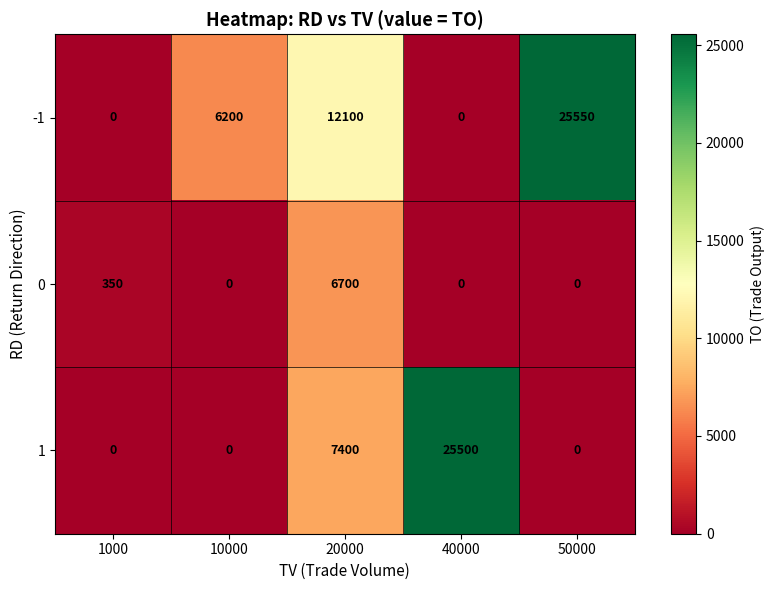

Reading left to right, what are all the values shown in this chart?

-1: 0	6200	12100	0	25550
0: 350	0	6700	0	0
1: 0	0	7400	25500	0